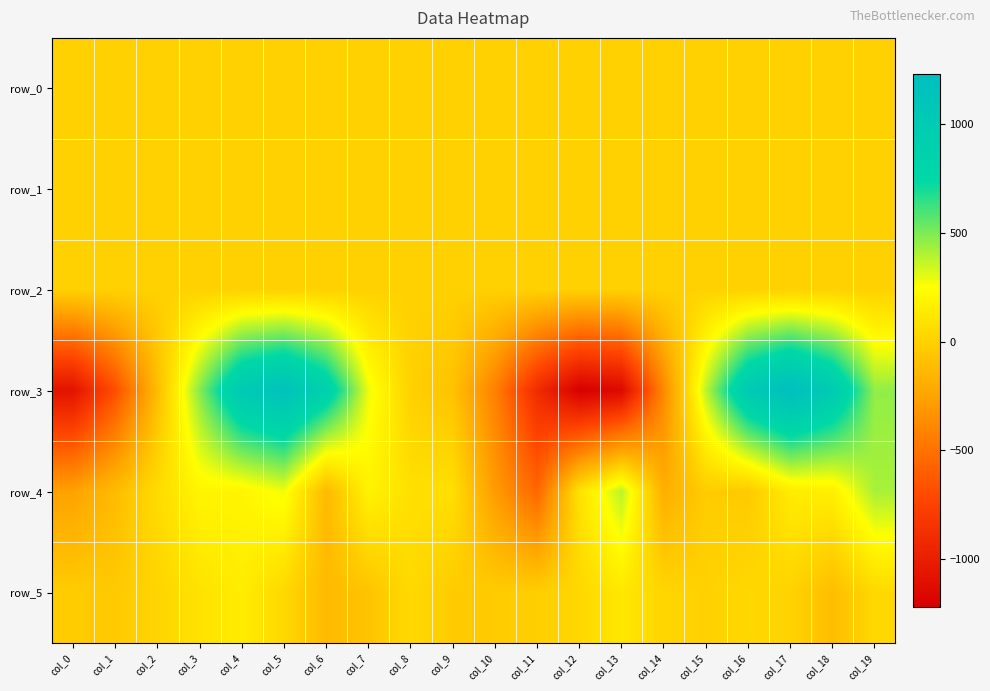

How many distinct data groups are displayed?

6